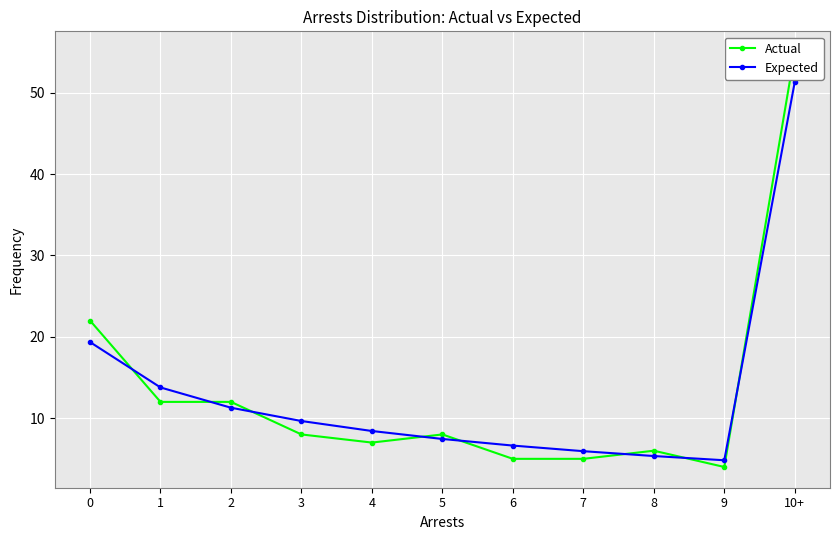

Rank the series at 9 from highest to lowest value.

Expected, Actual